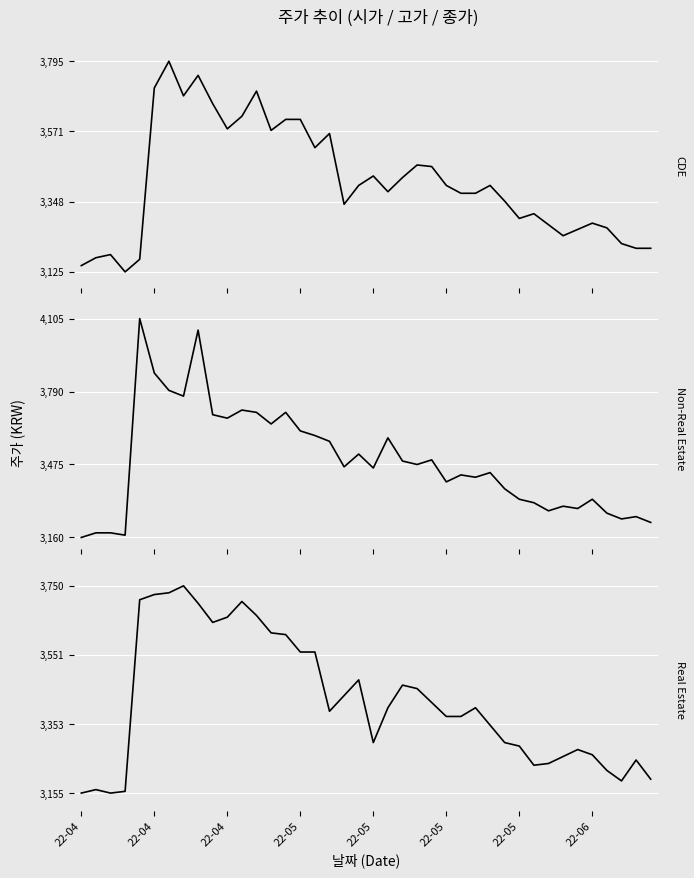

What is the total value across all series at 31?

9855